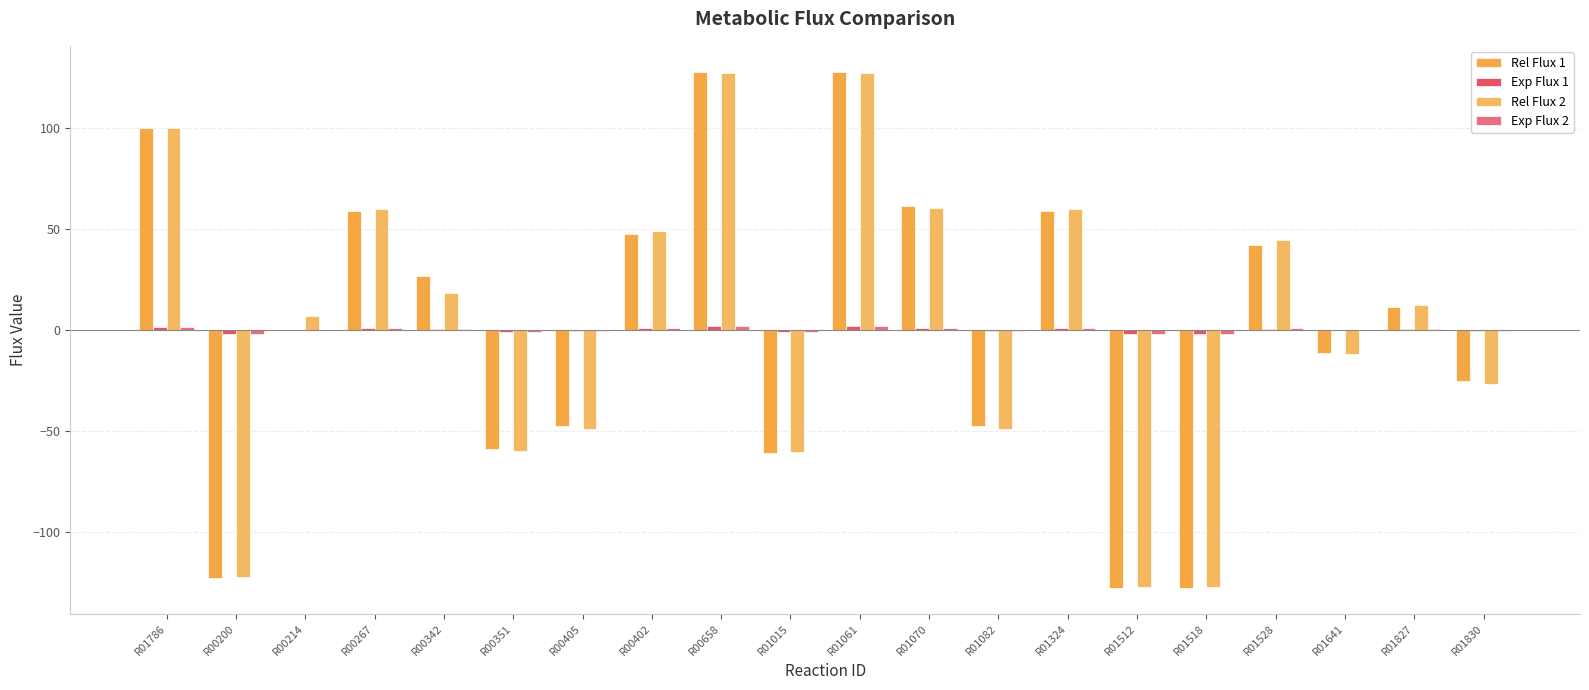

Is the value of Rel Flux 2 at R00214 greater than the value of Exp Flux 2 at R01528?

Yes